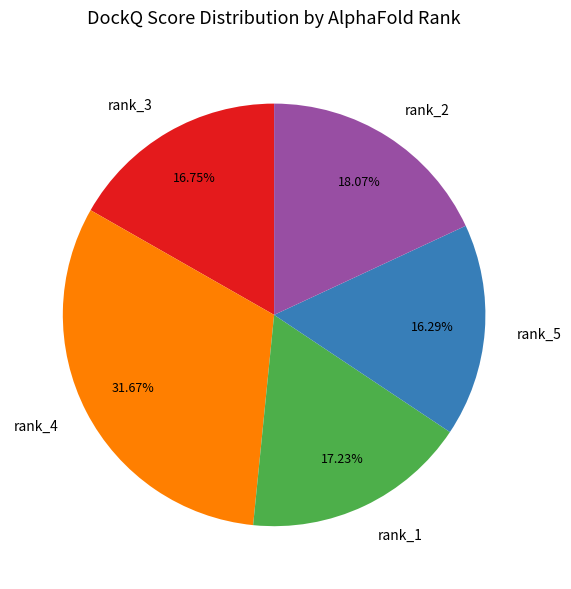

What is the largest slice in the pie chart?

rank_4